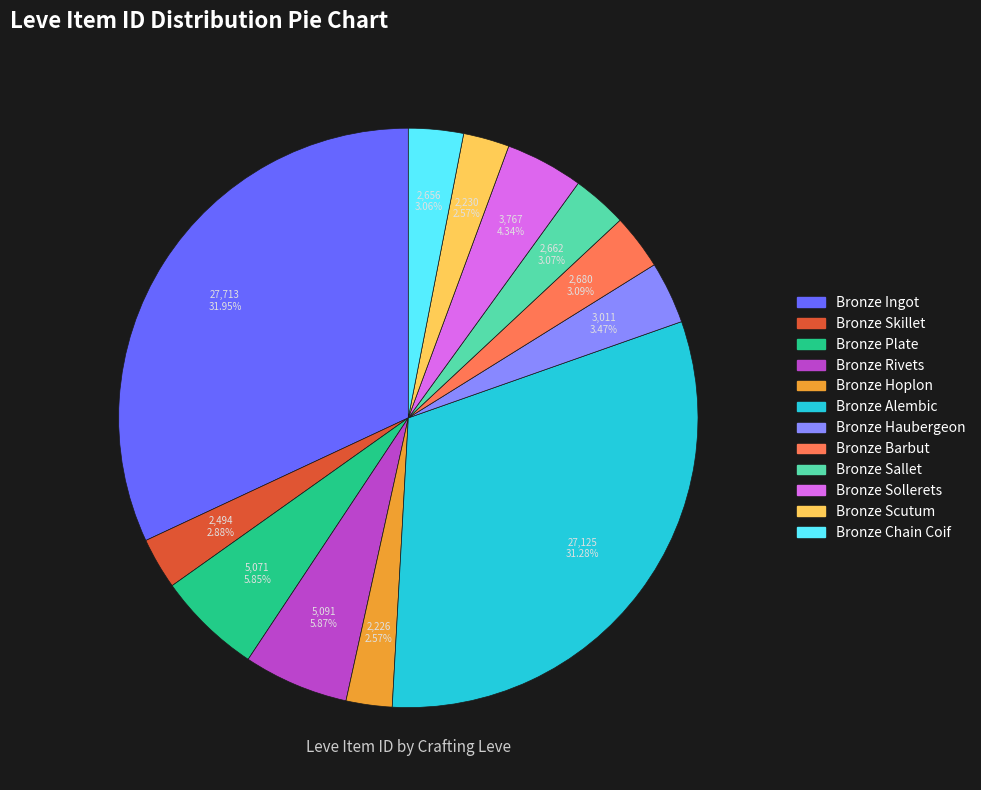

What percentage do Bronze Sollerets and Bronze Sallet together represent?

7.4%